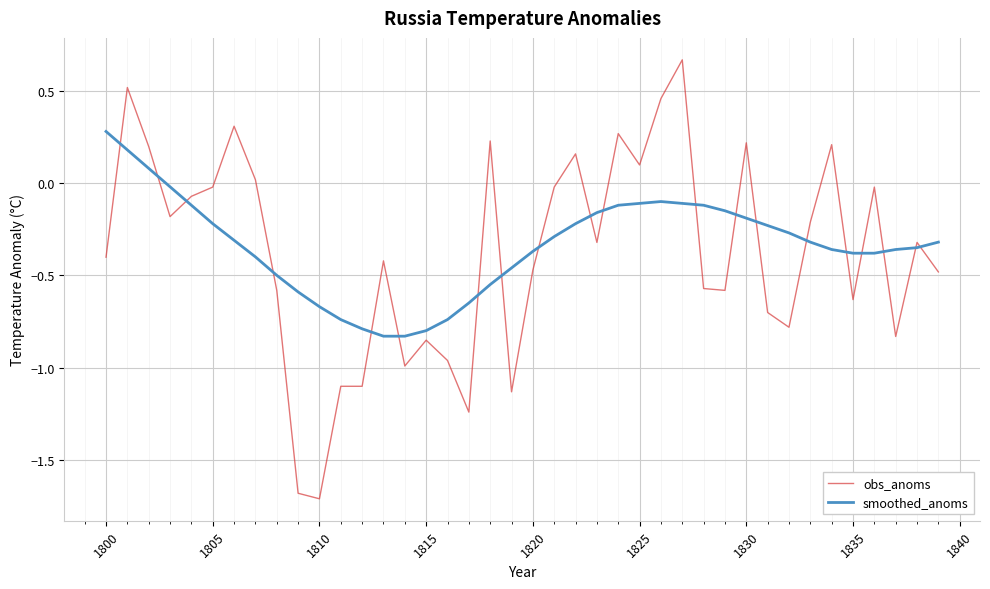

Which series has the largest range (max minus min)?

obs_anoms